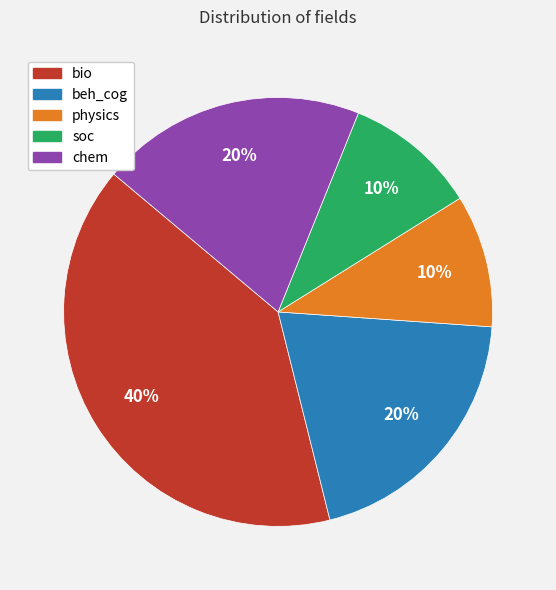

Is it true that beh_cog is 20% of the pie?

True